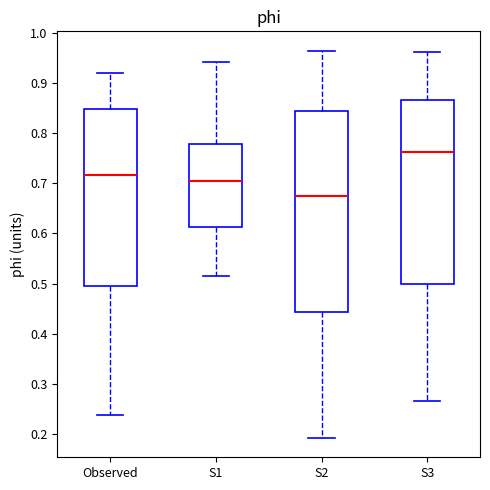

Which box's median line is the lowest?

S2